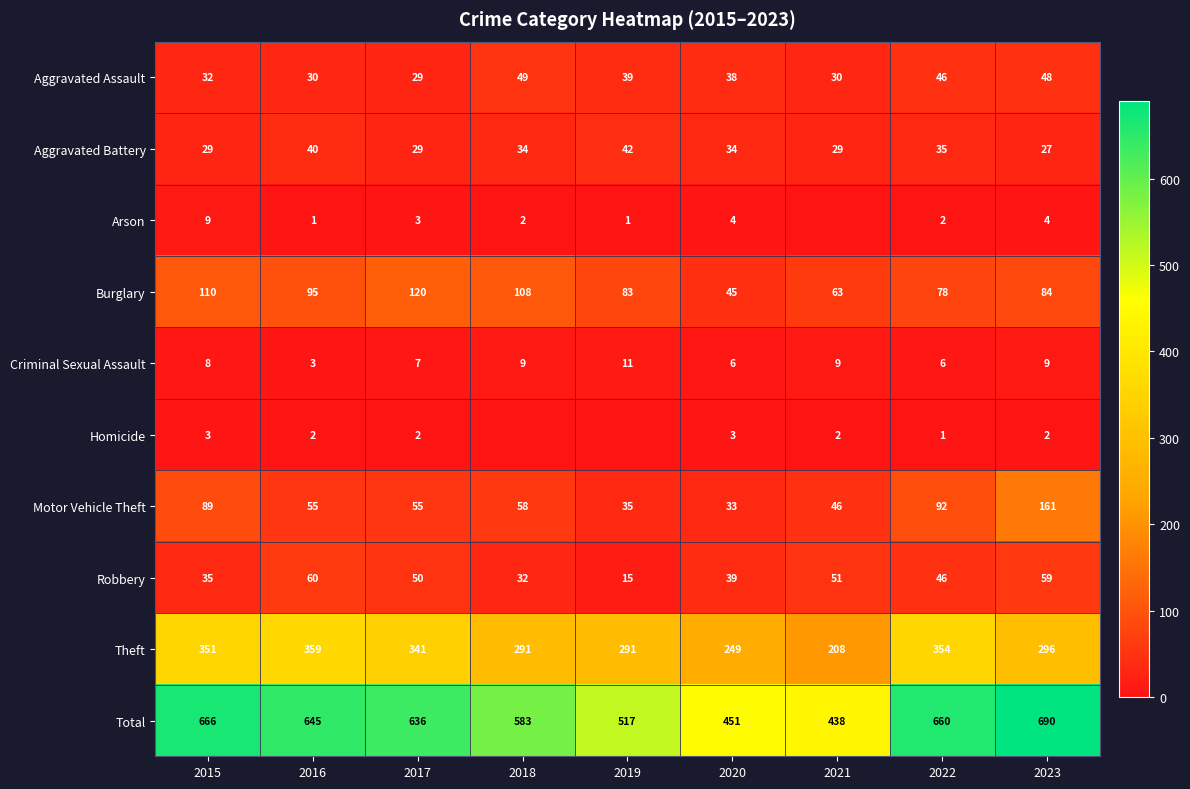

At 2016, list the series in order from largest to smallest.

Total, Theft, Burglary, Robbery, Motor Vehicle Theft, Aggravated Battery, Aggravated Assault, Criminal Sexual Assault, Homicide, Arson